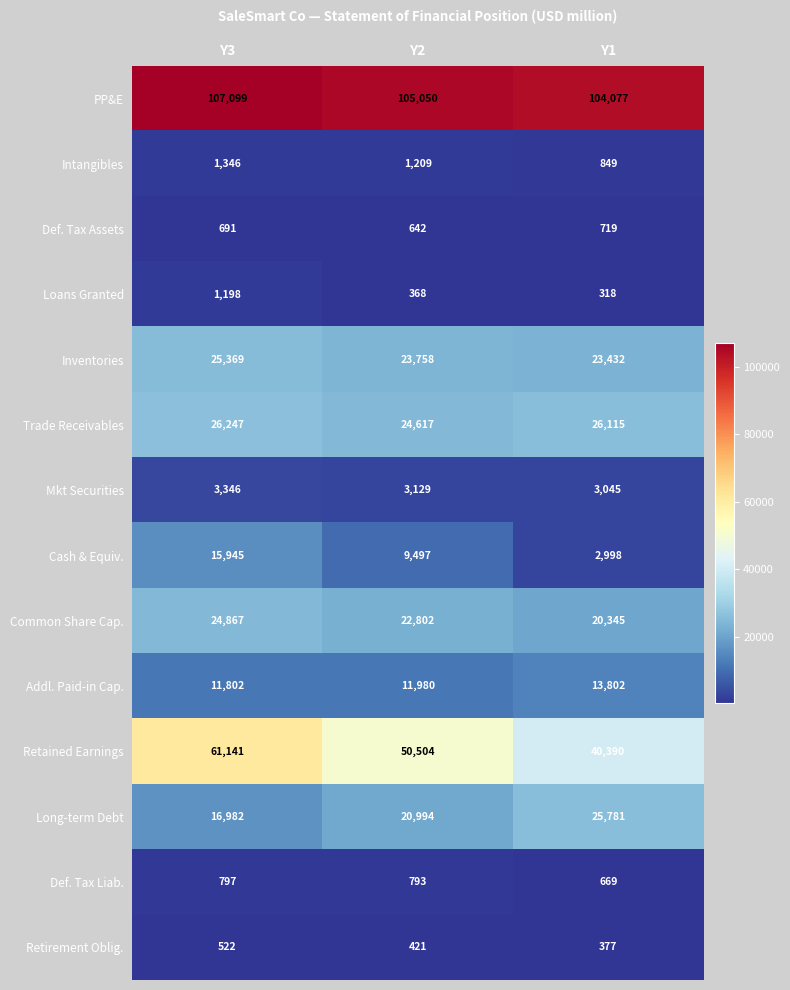

At which label is Retained Earnings closest to 50765?

Y2